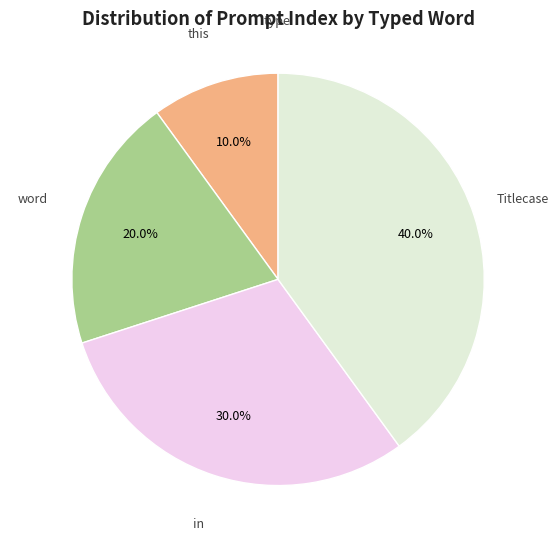

To the nearest percent, what is the average slice percentage?

20%